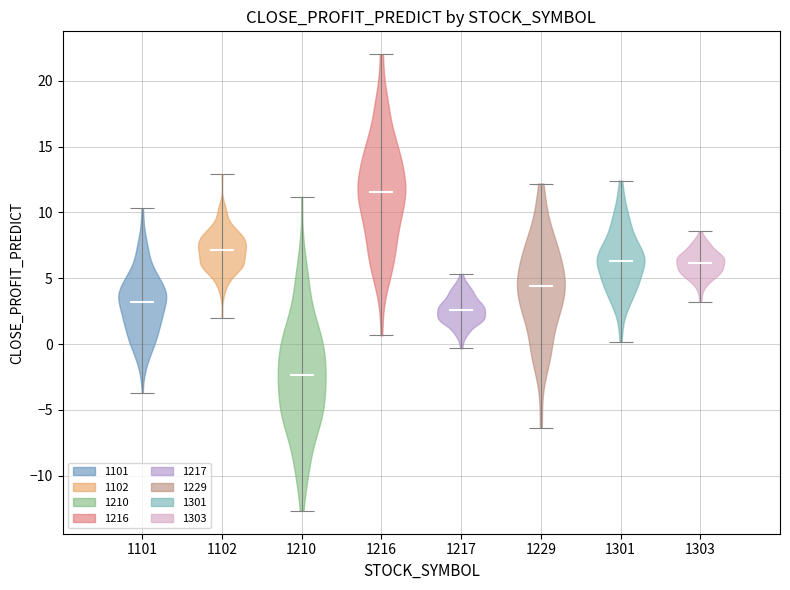

Reading left to right, read every violin against the y-axis: where its median line is, and the lowest and highest points it reaches. The values are not printed on the chart, so give them approximately, as read against the axis.

1101: median line 3.0, lowest point -3.5, highest point 10.5
1102: median line 7.0, lowest point 2.0, highest point 13.0
1210: median line -2.5, lowest point -12.5, highest point 11.0
1216: median line 11.5, lowest point 0.5, highest point 22.0
1217: median line 2.5, lowest point -0.5, highest point 5.5
1229: median line 4.5, lowest point -6.5, highest point 12.0
1301: median line 6.5, lowest point 0.0, highest point 12.5
1303: median line 6.0, lowest point 3.0, highest point 8.5